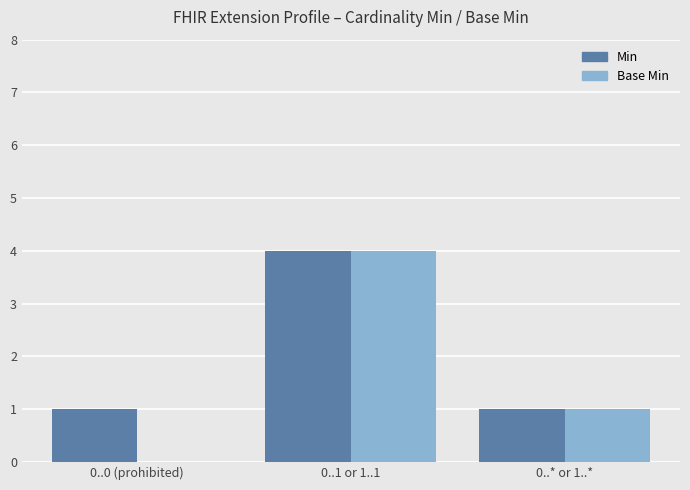

At which category is the sum across all series the highest?

0..1 or 1..1